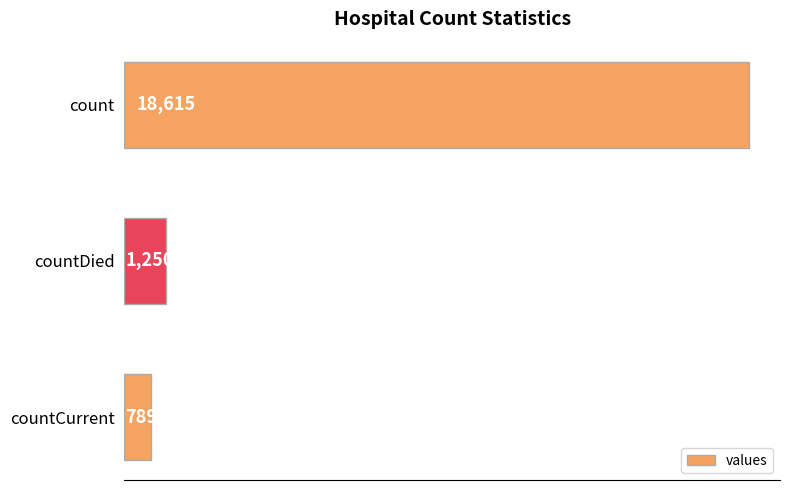

Which category has the lowest value across all series?

countCurrent